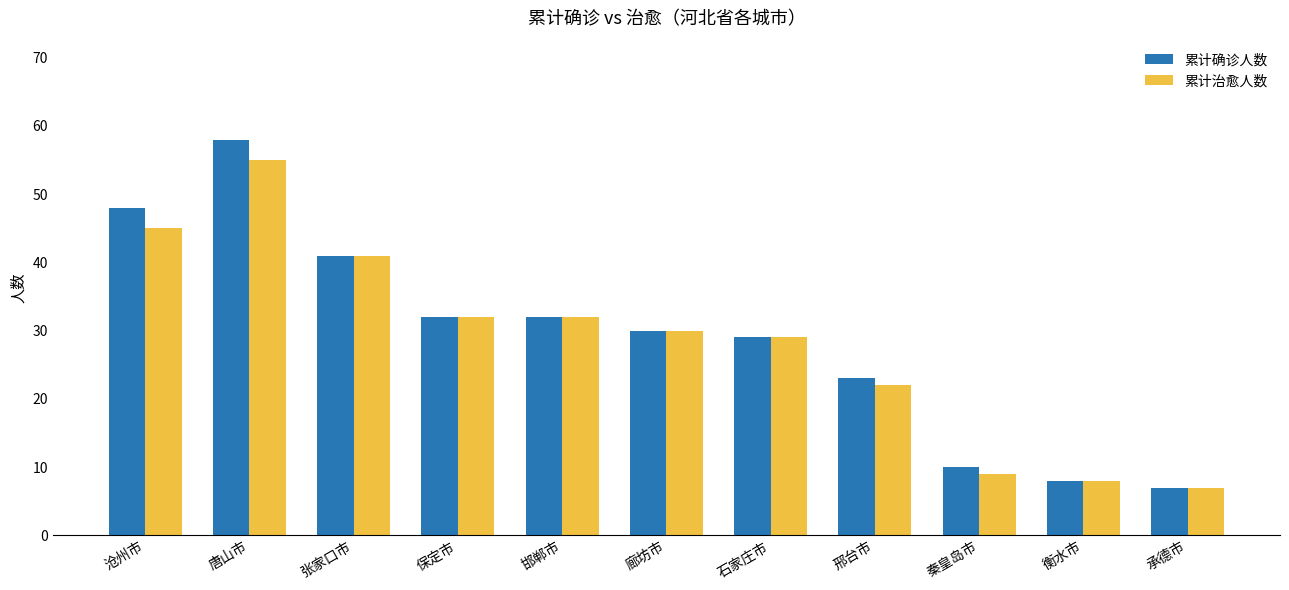

What is the approximate value of 累计治愈人数 at 张家口市, to the nearest 10?

40